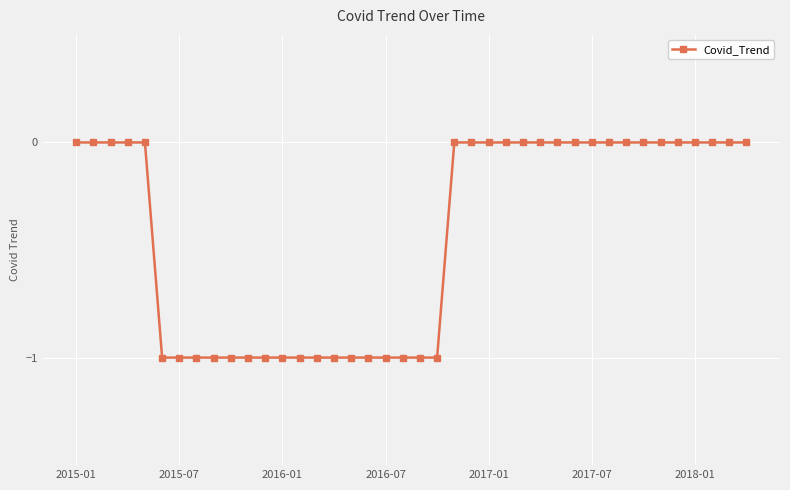

What is the sum of all values?

-17